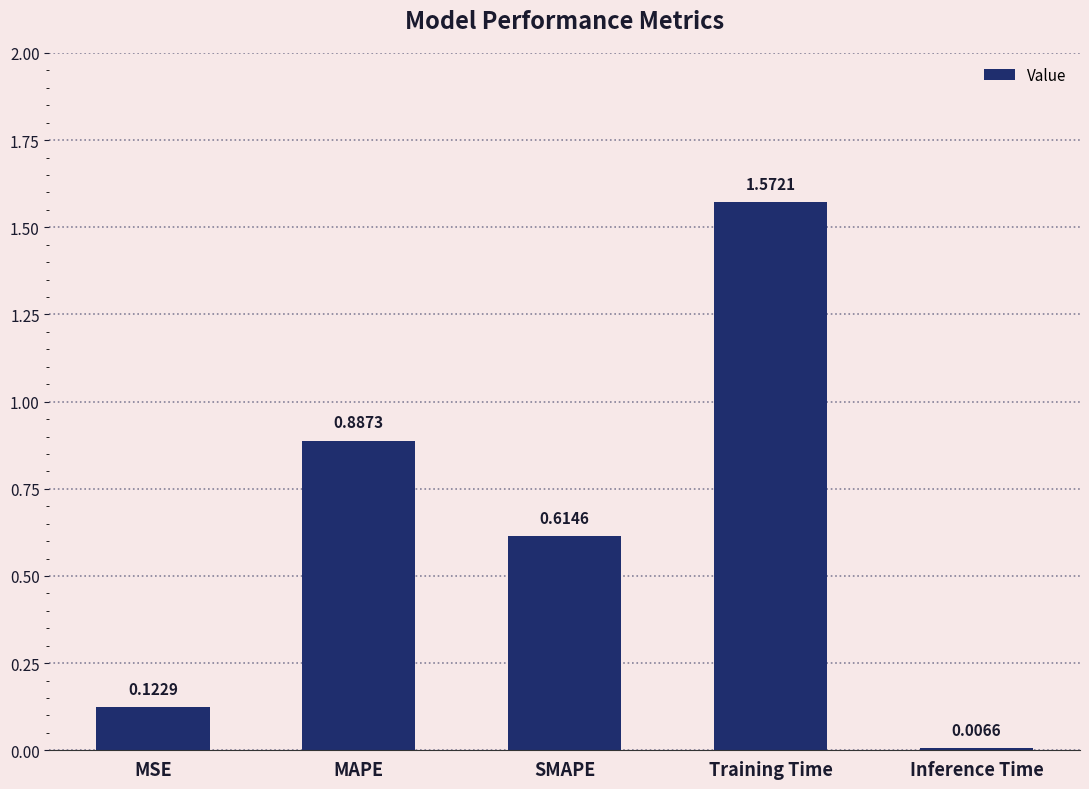

The value at MAPE is 0.3. True or false?

False